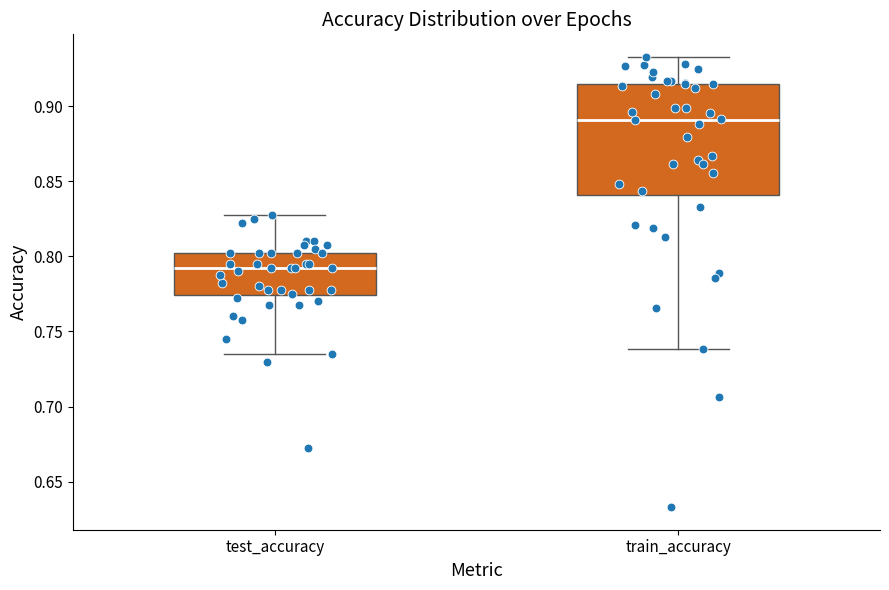

Which box is the tallest, from its lower edge to its upper edge?

train_accuracy